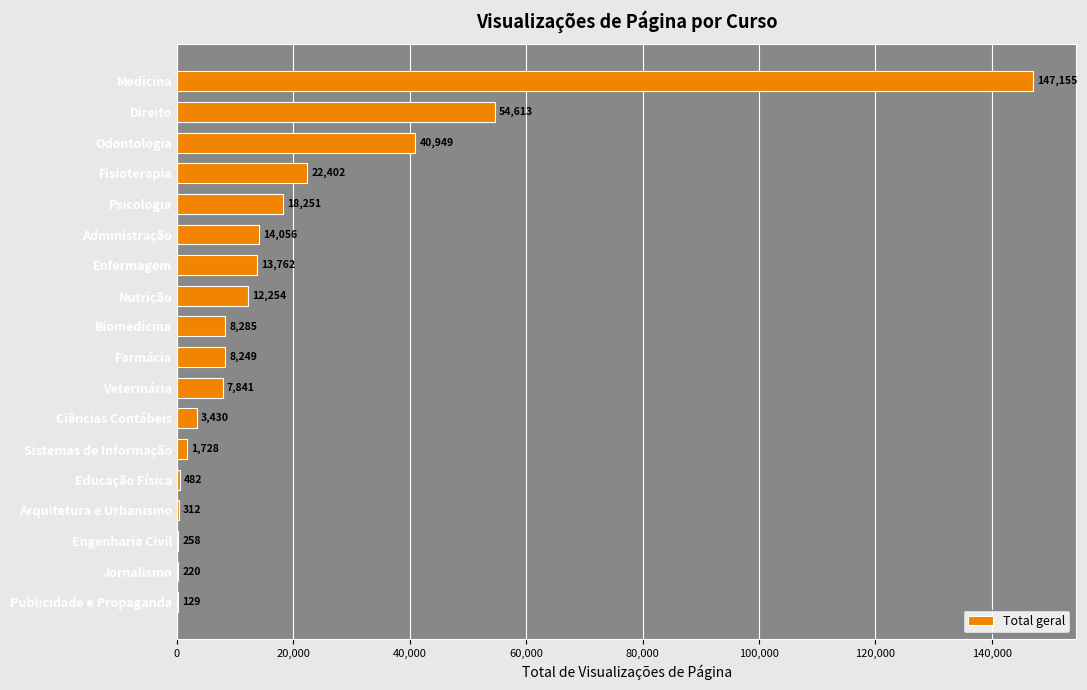

What is the sum of the values at Arquitetura e Urbanismo and Nutrição?

12566